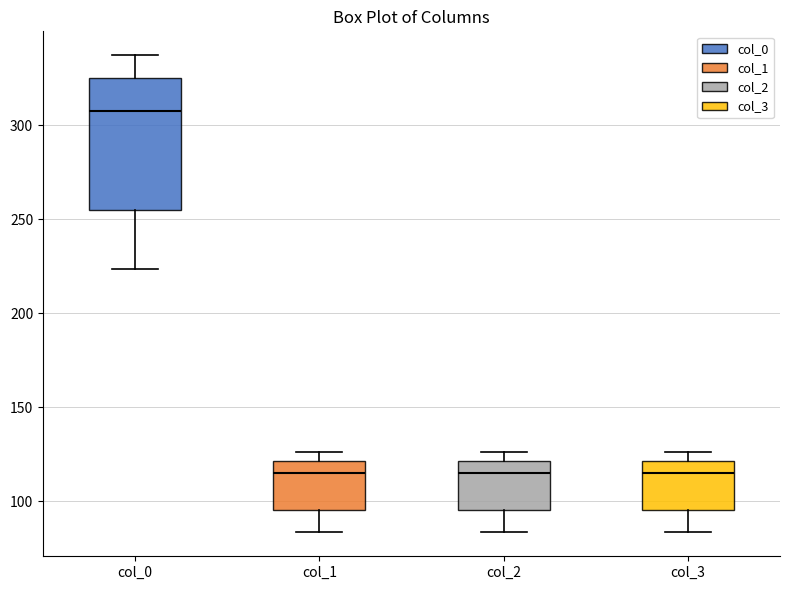

Where does the median line of the box for col_0 sit on the y-axis? The values are not printed on the chart, so give them approximately, as read against the axis.

305